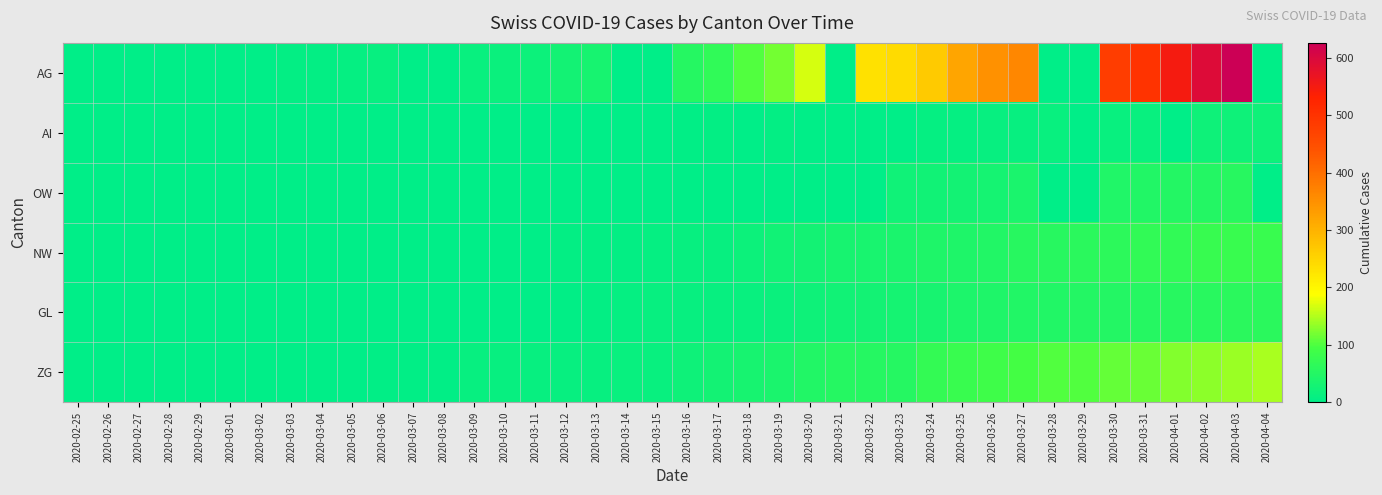

At which category is the sum across all series the highest?

2020-04-03